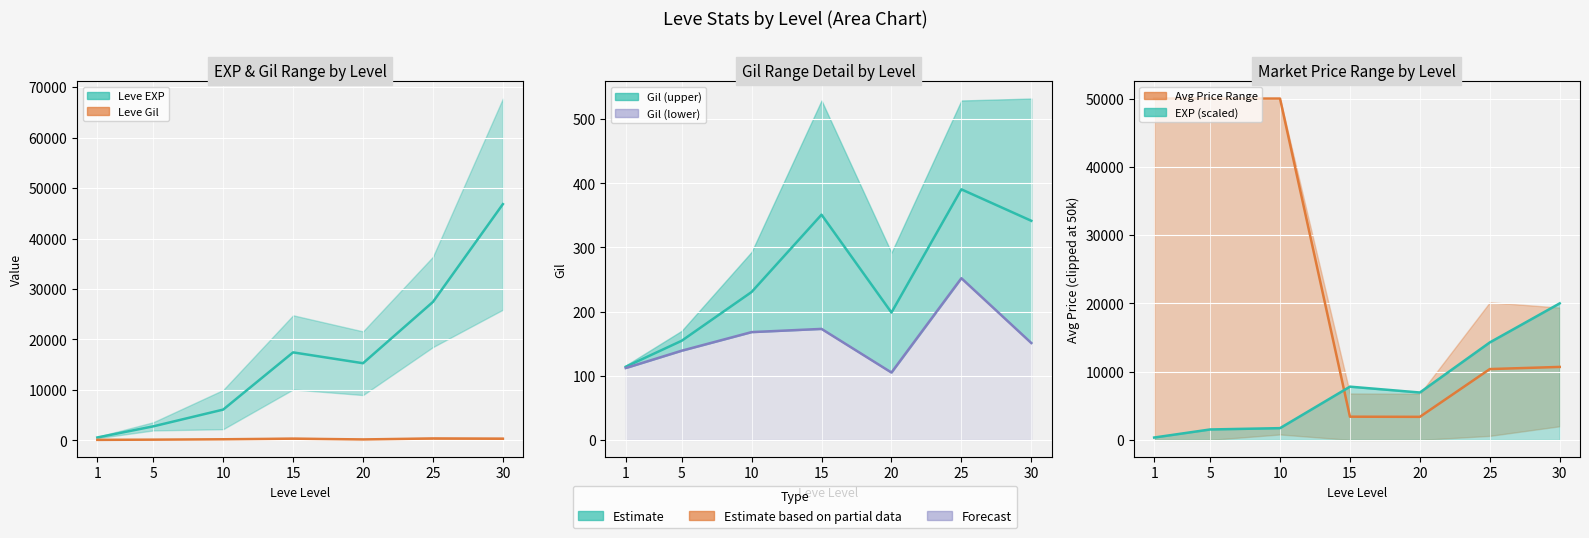

At which label does Leve EXP lower first exceed 6942?

15